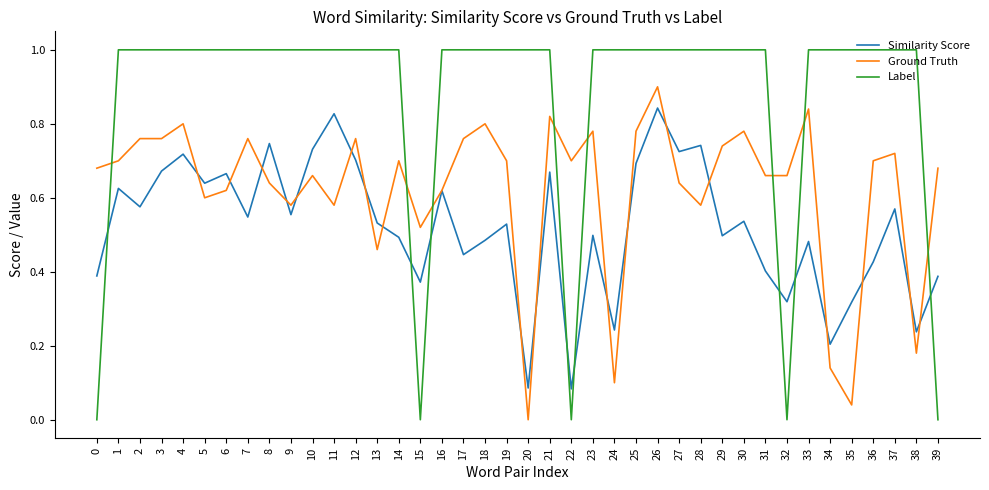

Count the number of categories in the chart.

40